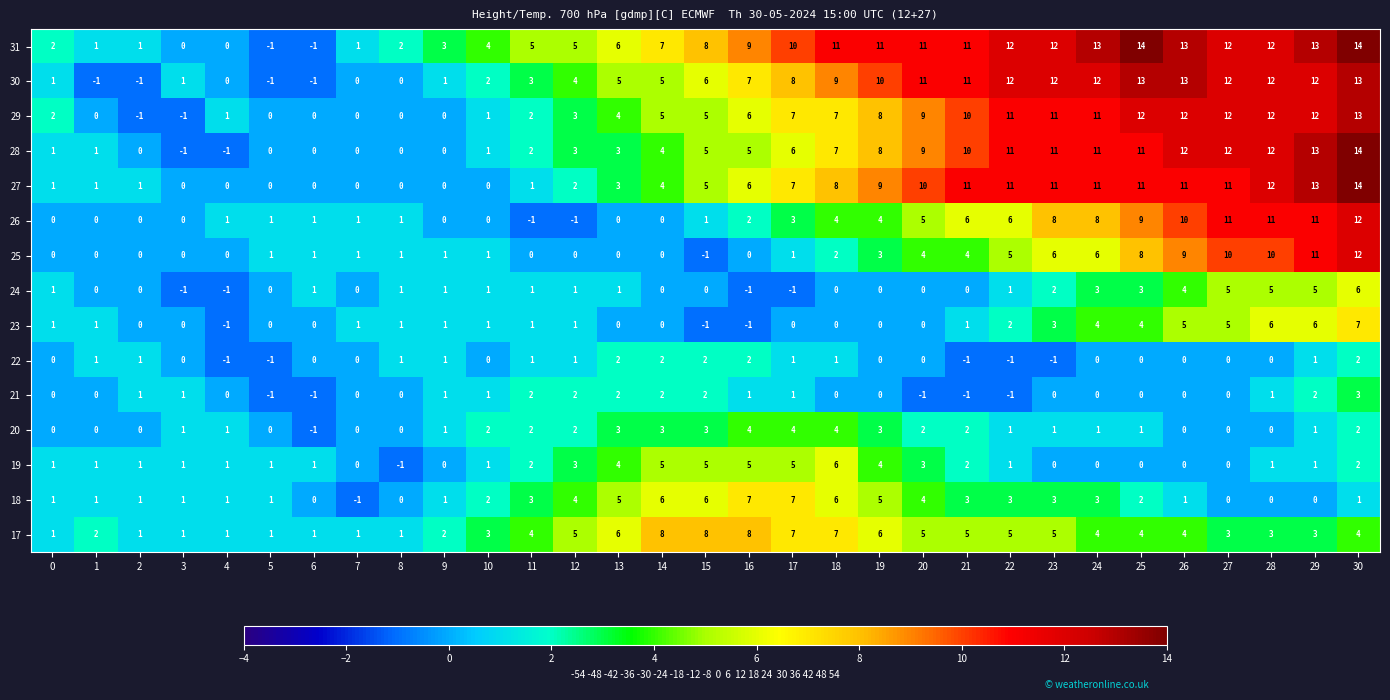

At which label does 19 reach its minimum?

8